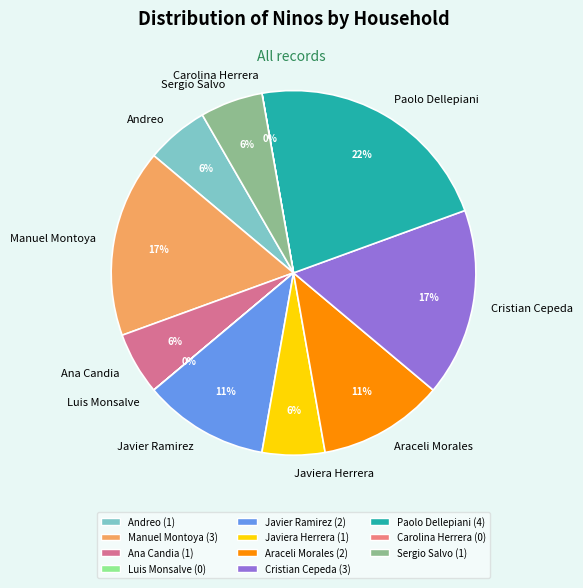

To the nearest percent, what portion does Andreo represent?

6%